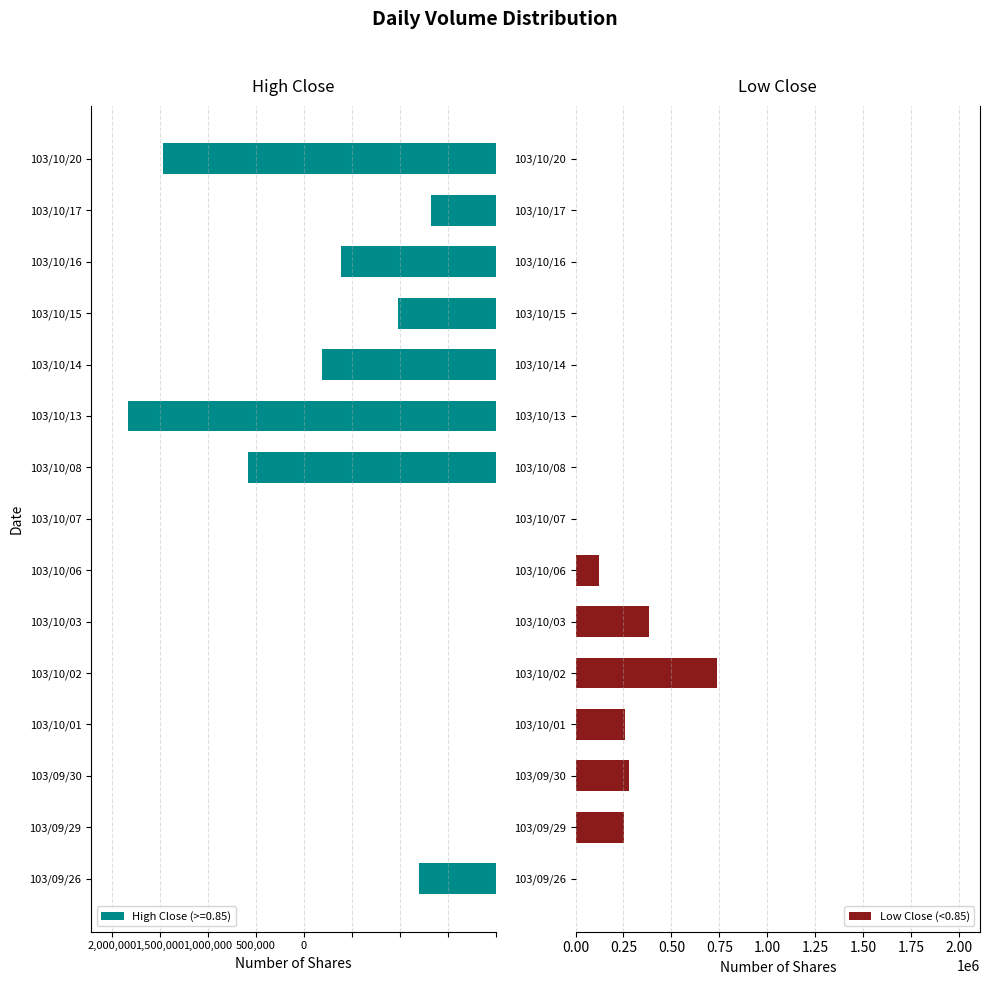

Which category has the highest value in the Low Close (<0.85) series?

103/10/02